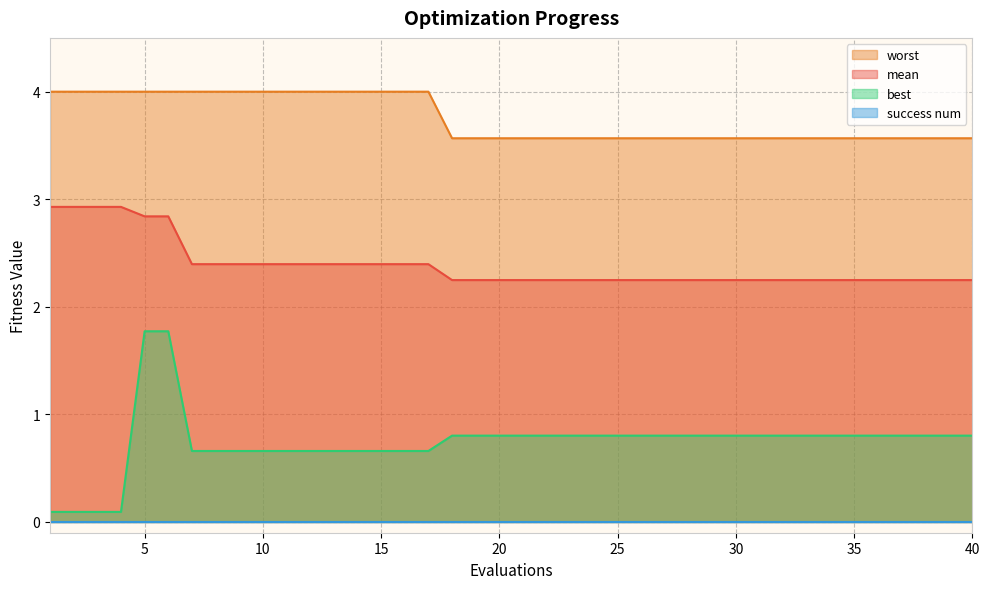

True or false: best and mean cross at least once.

False